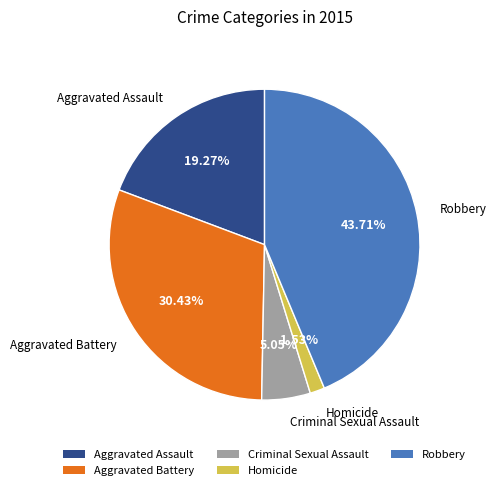

To the nearest percent, what percentage of the pie is Criminal Sexual Assault?

5%